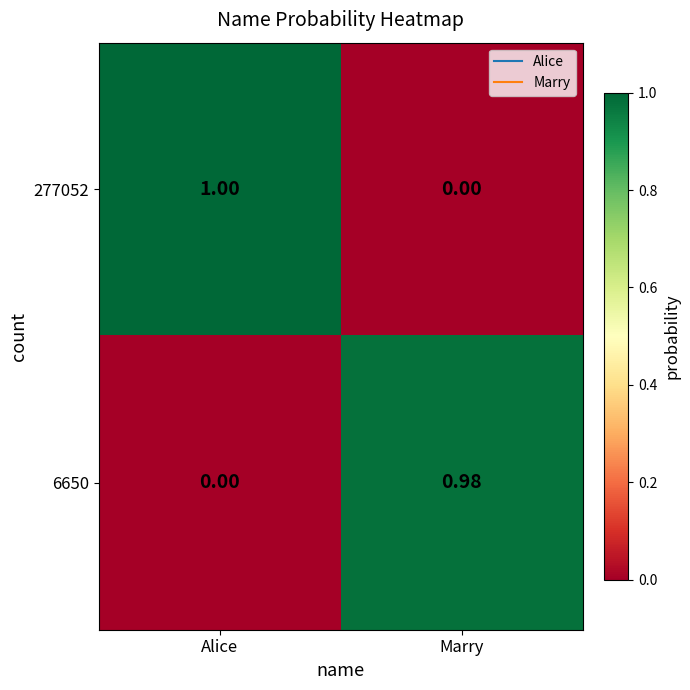

Which series has the largest range (max minus min)?

277052